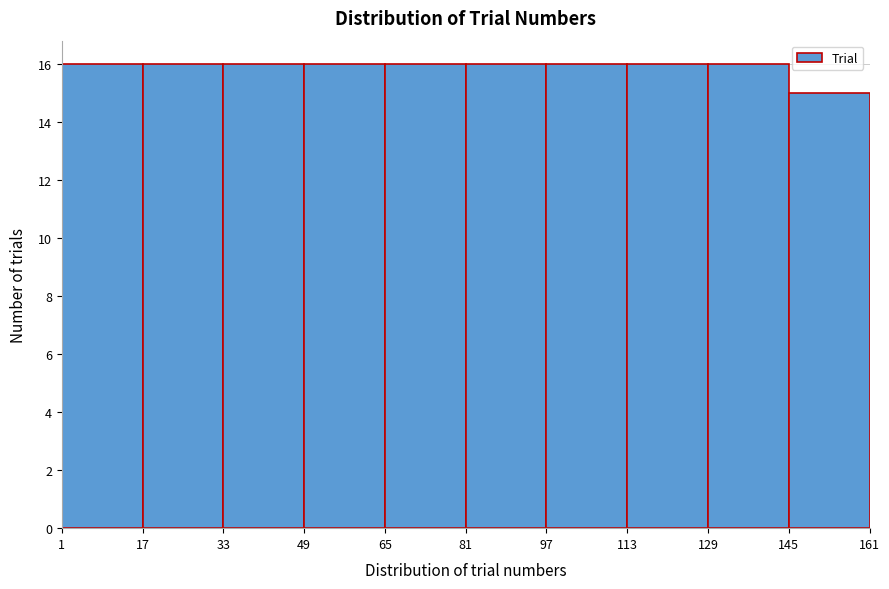

Reading left to right, transcribe this chart: for each bar, give the range it covers on the x-axis and its height. The values are not printed on the chart, so give them approximately, as read against the axis.

1 to 17: 16
17 to 33: 16
33 to 49: 16
49 to 65: 16
65 to 81: 16
81 to 97: 16
97 to 113: 16
113 to 129: 16
129 to 145: 16
145 to 161: 15